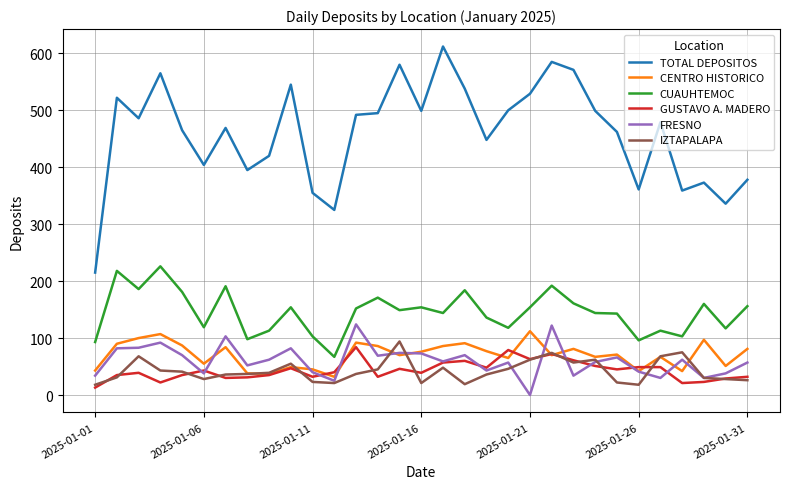

Which series has the largest total across all categories?

TOTAL DEPOSITOS